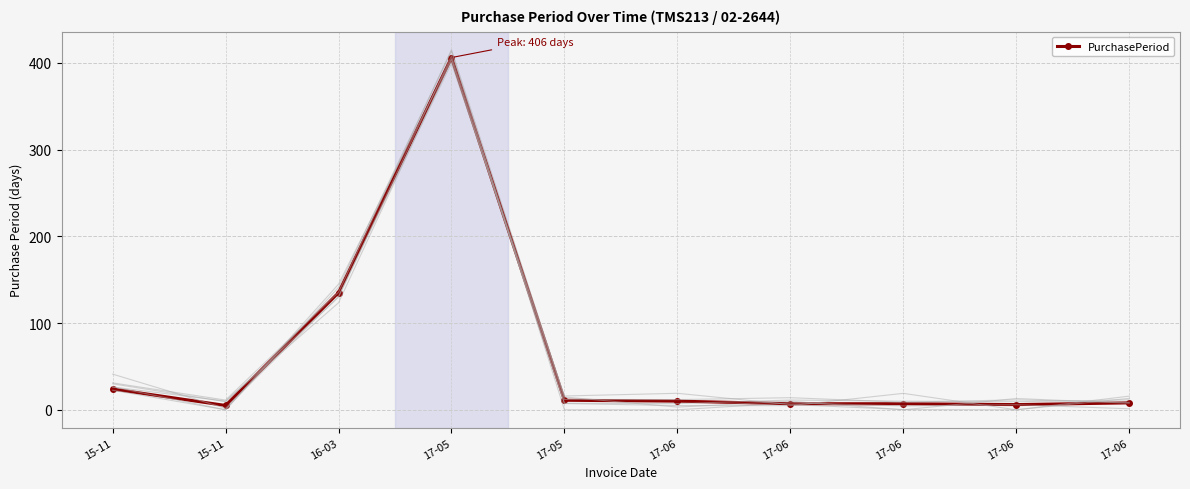

What is the value of the 2nd point from the left?

24